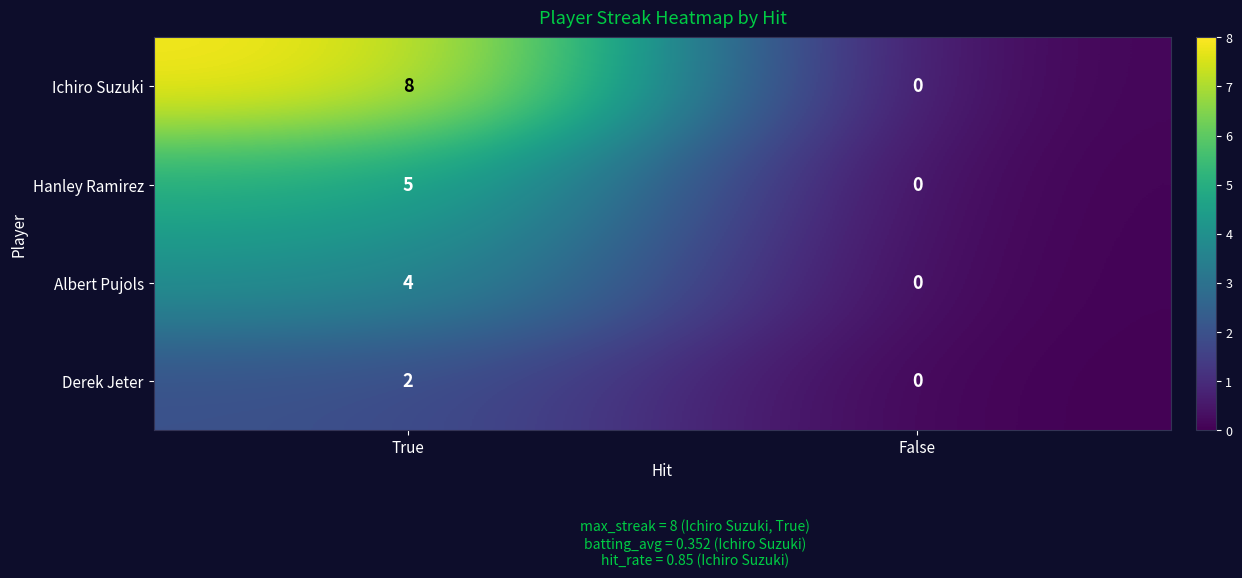

Between True and False, which series saw the biggest shift?

Ichiro Suzuki